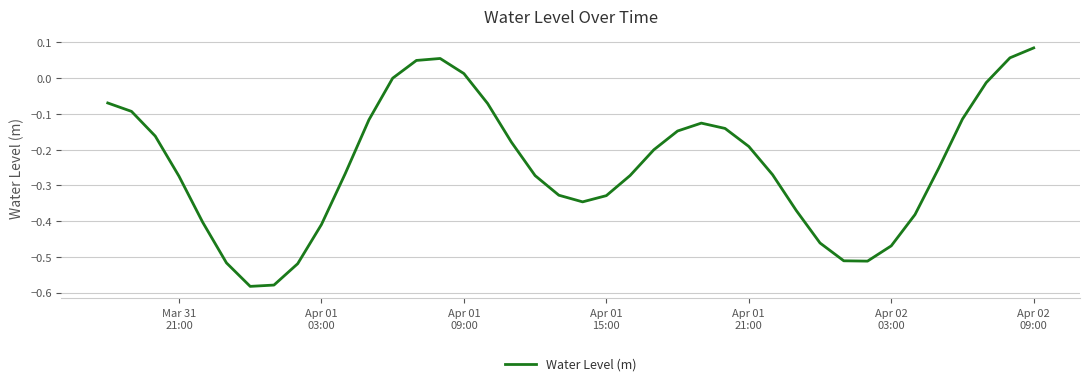

Is this an area chart (filled region under the line)?

No